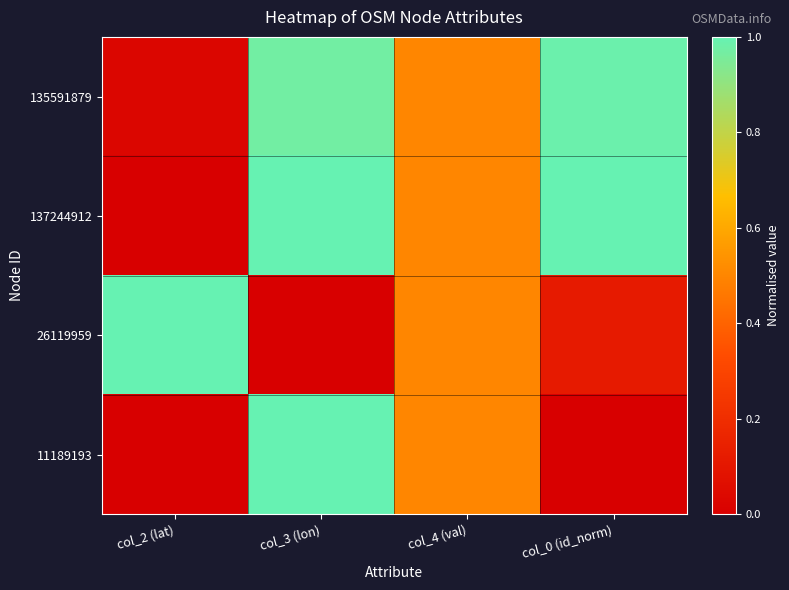

Between col_4 (val) and col_2 (lat), which is larger?

col_4 (val)